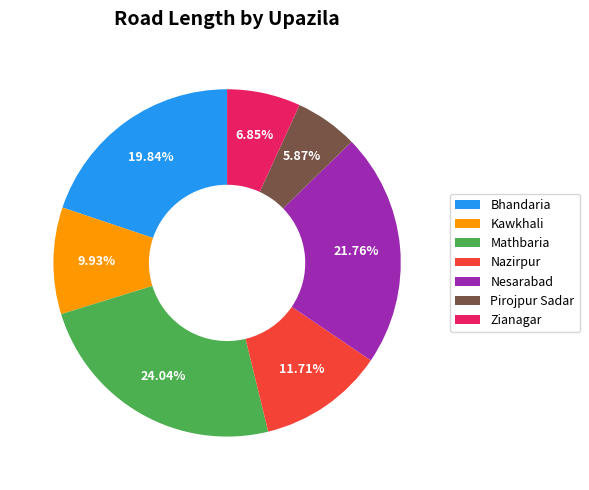

To the nearest percent, what portion does Pirojpur Sadar represent?

6%